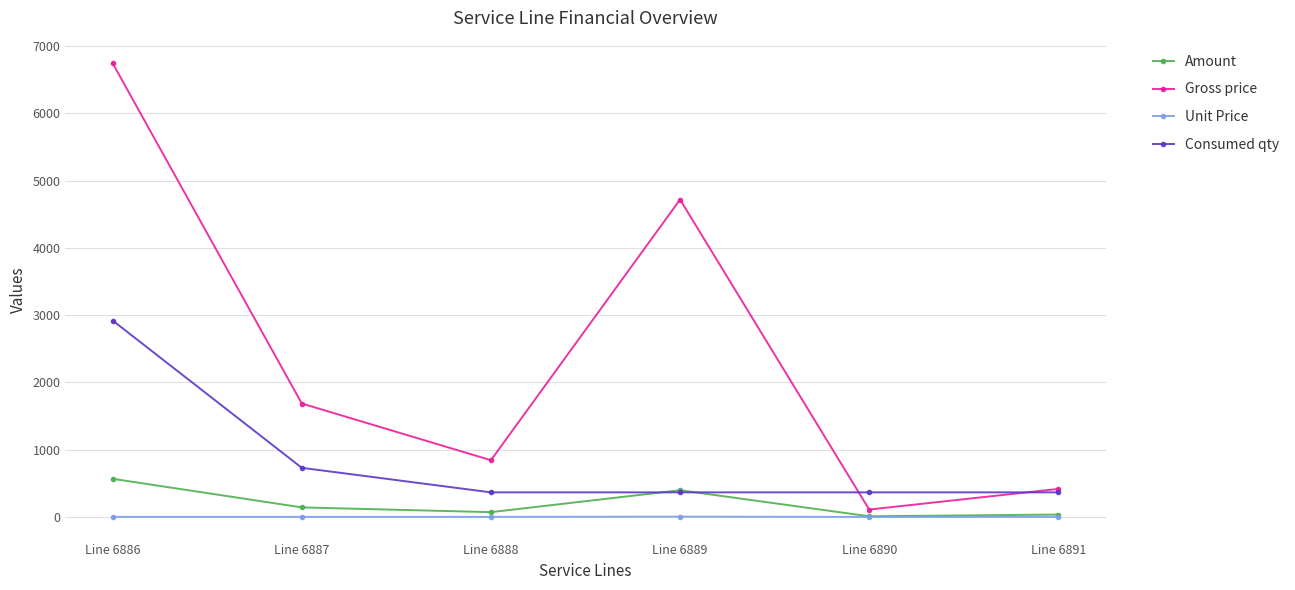

Where do Amount and Consumed qty first cross each other?

Line 6888 and Line 6889